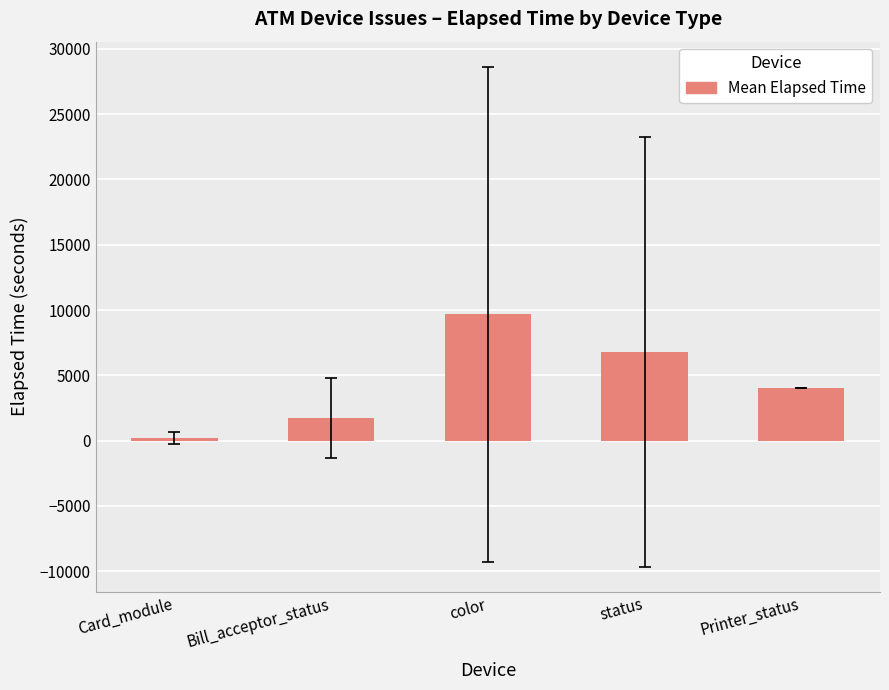

Reading left to right, list all the values displayed in this chart.

Card_module=201.1	Bill_acceptor_status=1746.7	color=9671.9	status=6802.9	Printer_status=3991.0